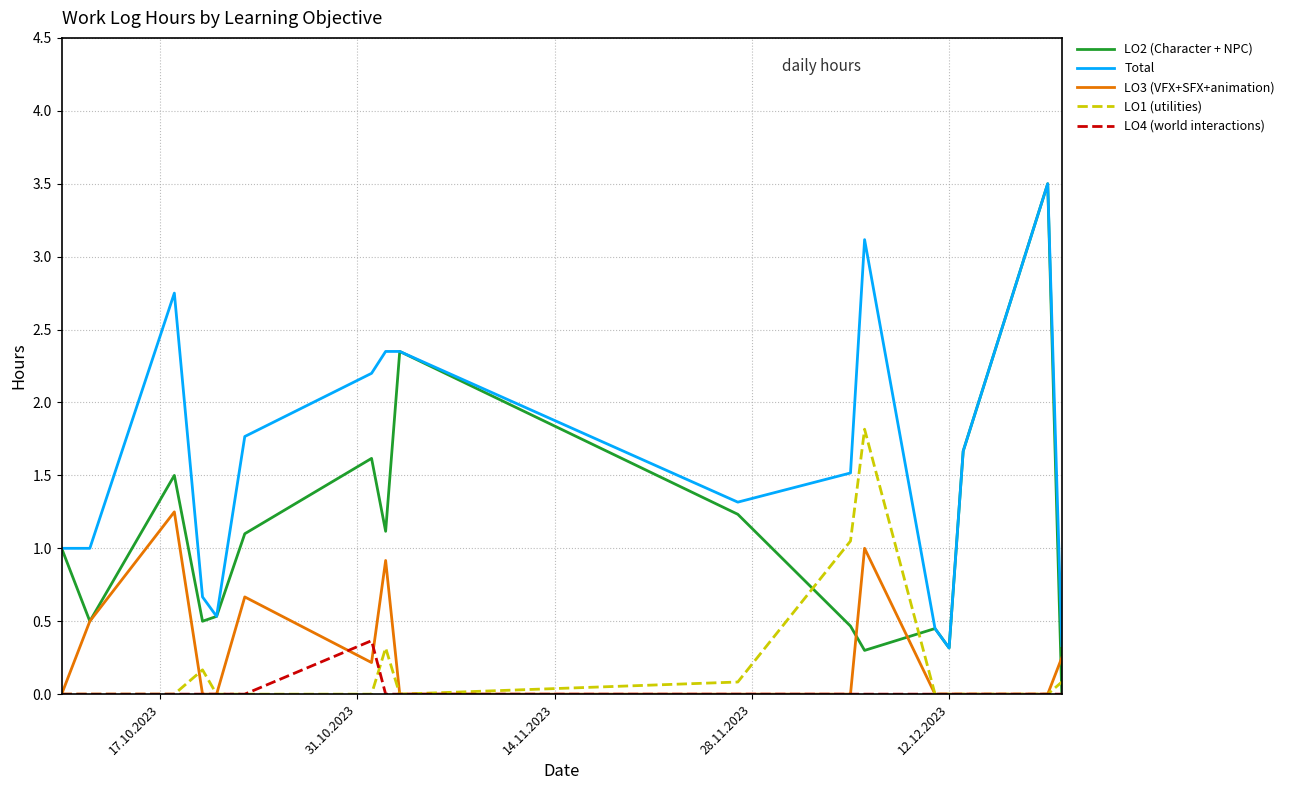

True or false: LO4 (world interactions) and Total cross at least once.

False